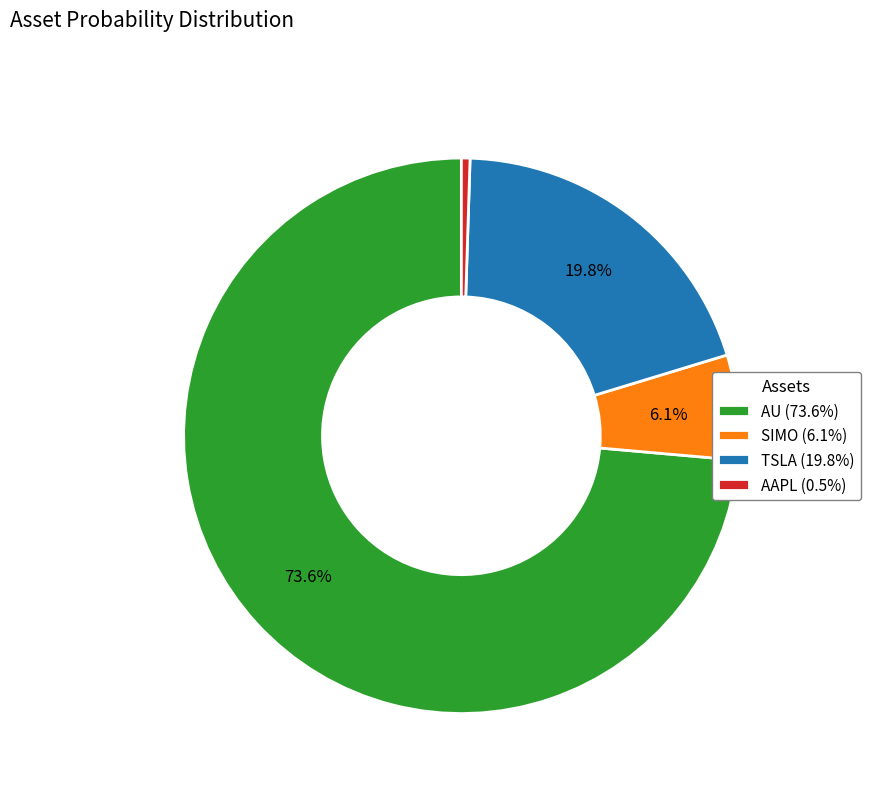

Between AU (73.6%) and TSLA (19.8%), which is larger?

AU (73.6%)